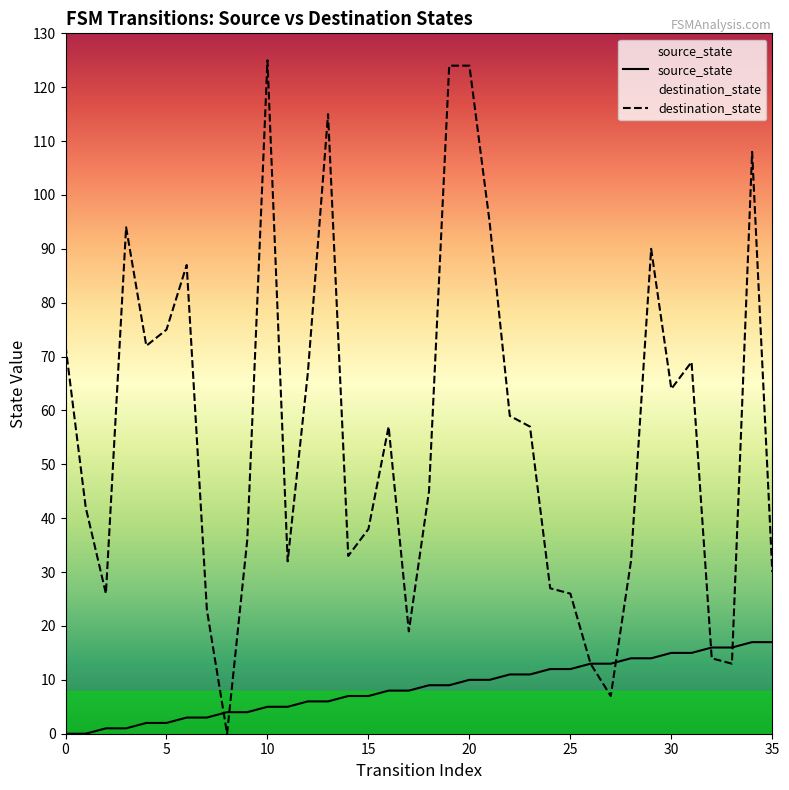

What is the difference between the maximum and second lowest values in the destination_state series?

118